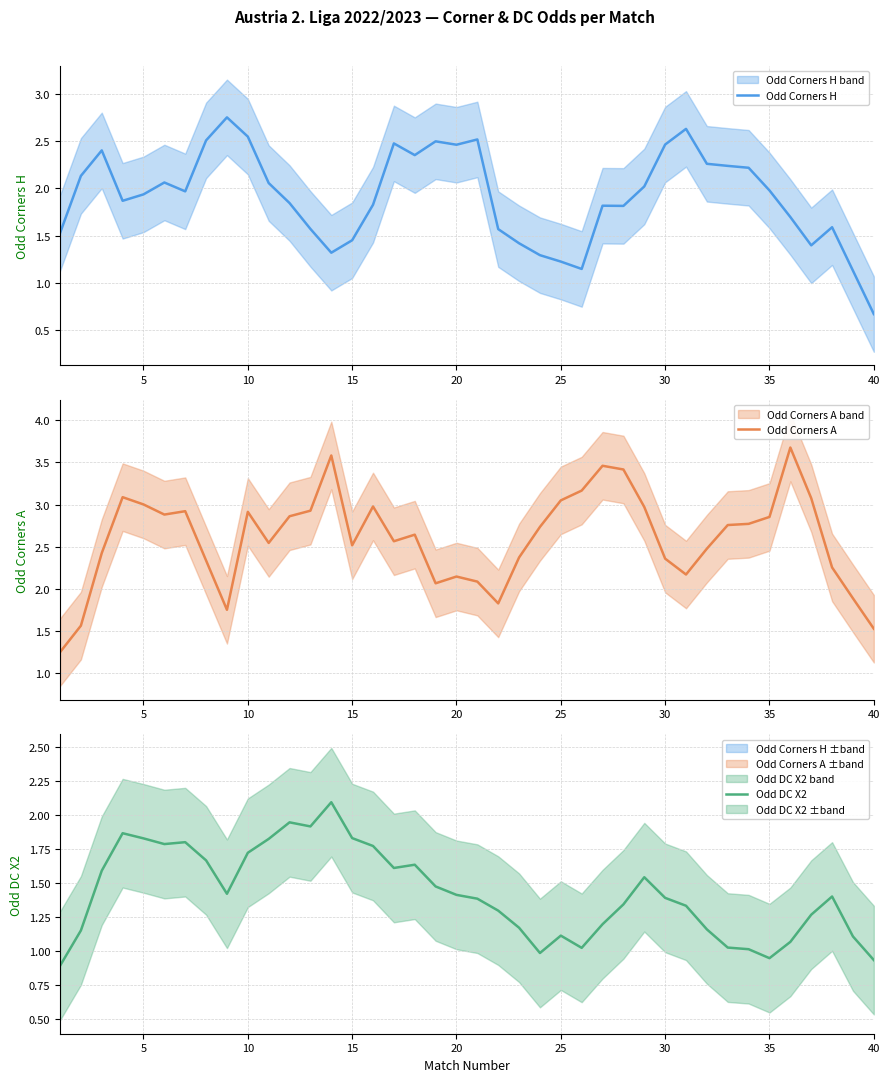

Which series has the largest total across all categories?

Odd Corners A